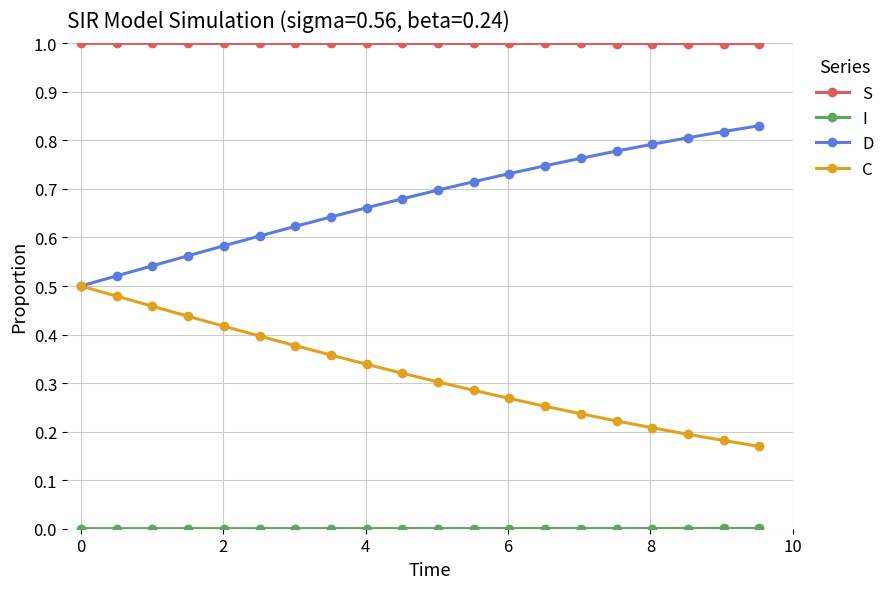

Which series has the largest total across all categories?

S